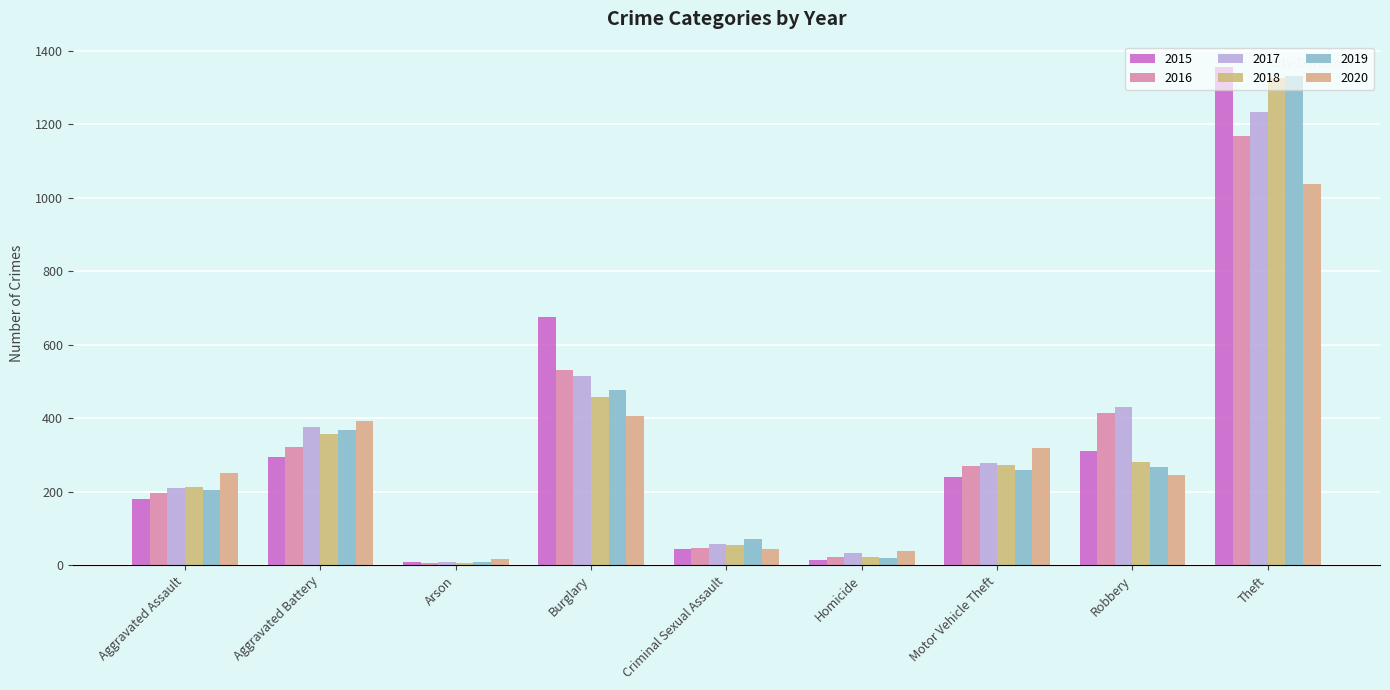

Is the value of 2018 at Motor Vehicle Theft greater than the value of 2020 at Aggravated Battery?

No